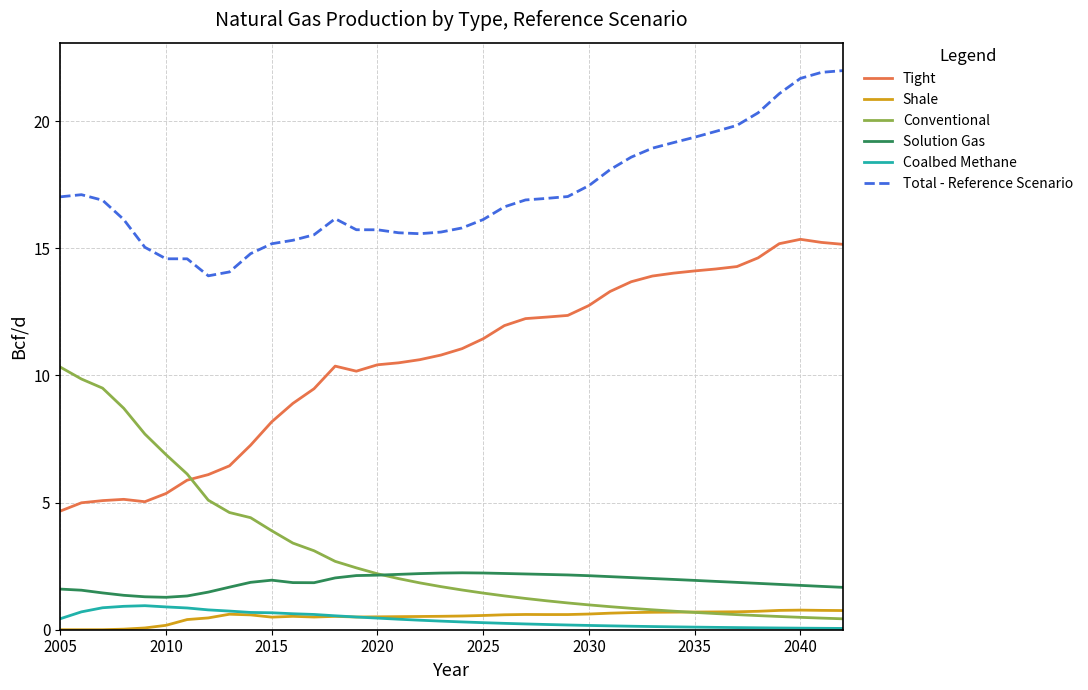

How many distinct data groups are displayed?

6